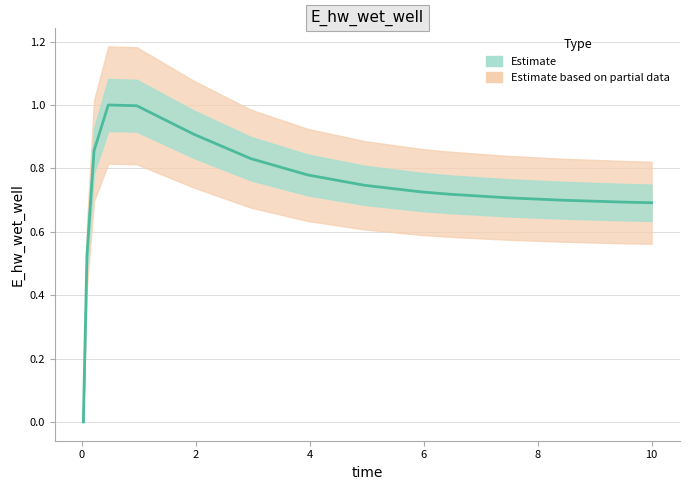

Is this an area chart (filled region under the line)?

No